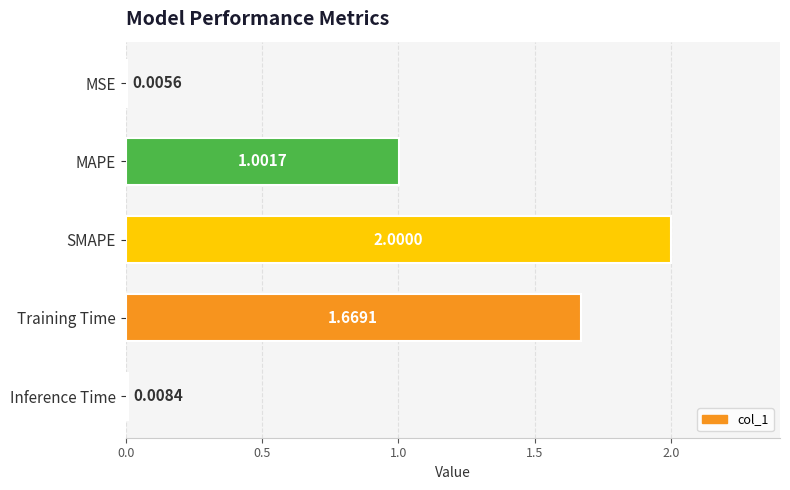

What is the sum of the values at MSE and MAPE?

1.0